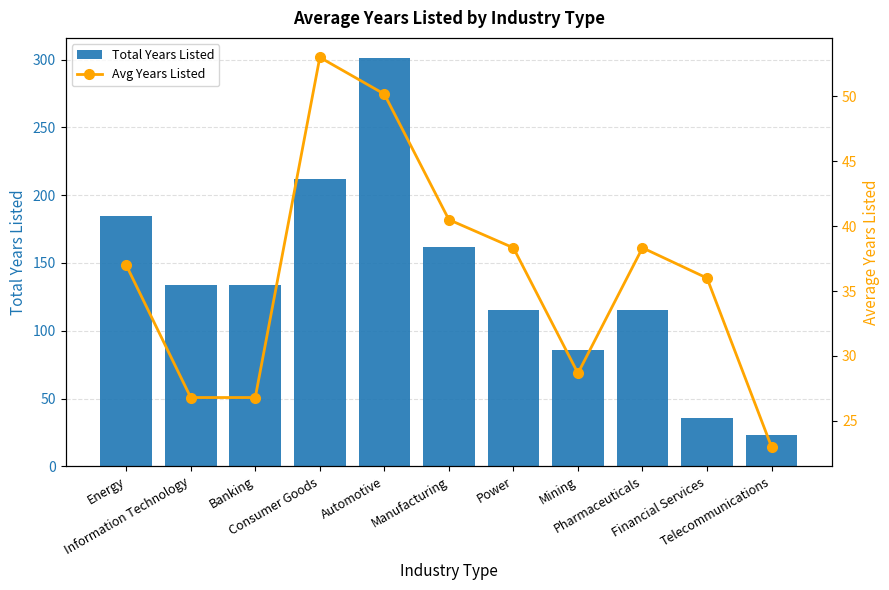

At which category does the chart reach its peak across all series?

Automotive